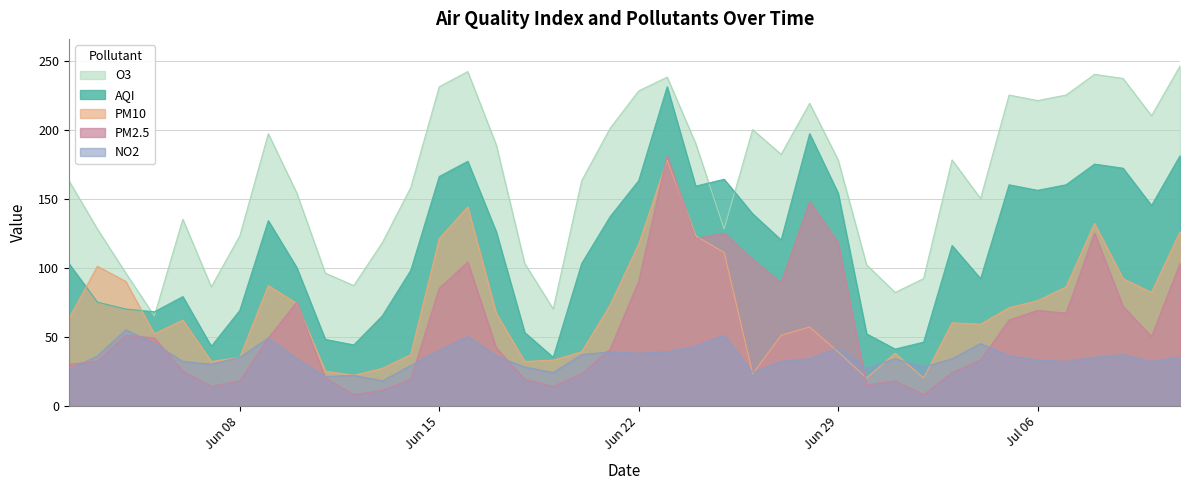

At which label does O3 first exceed 178?

2015-06-09